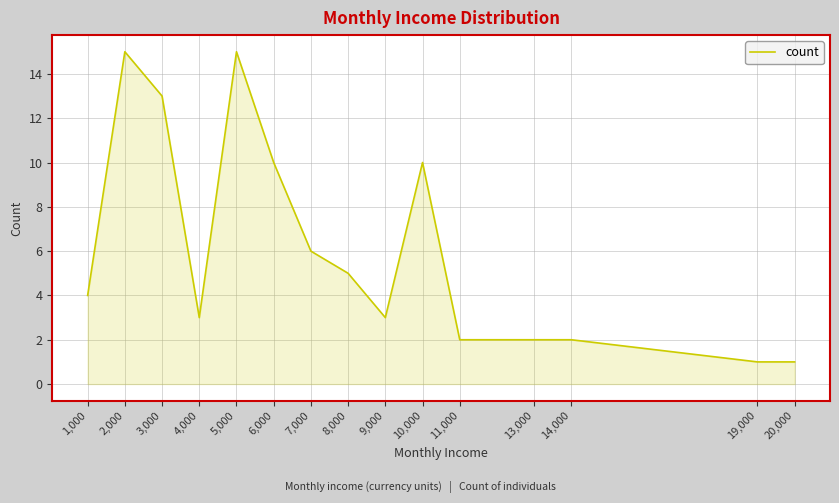

What is the difference between the maximum and minimum values?

14